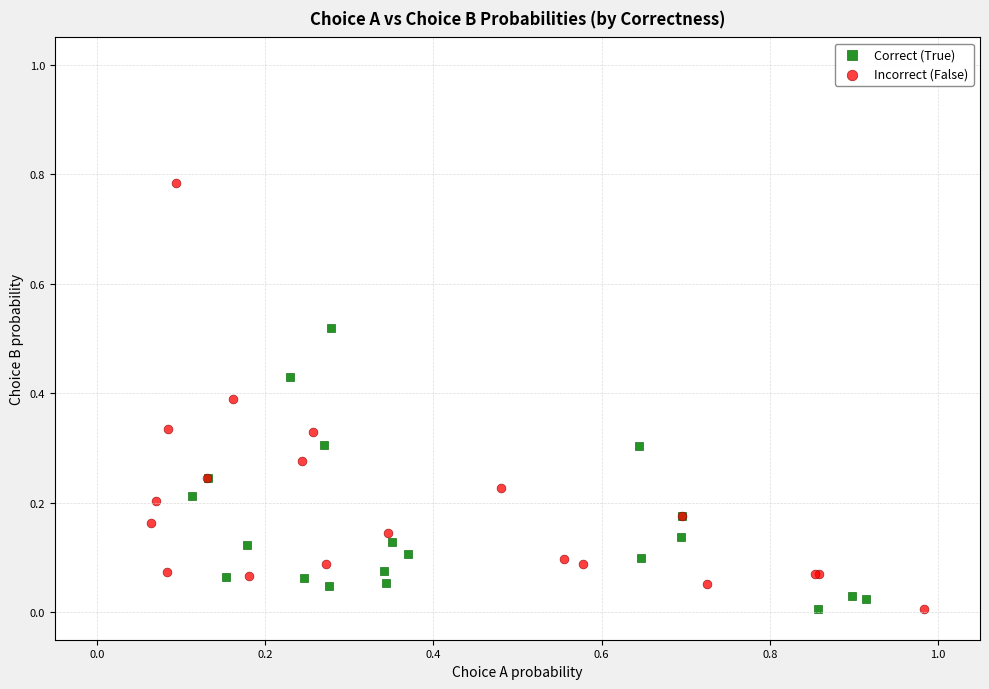

Which series has the widest spread of Y values?

Incorrect (False)